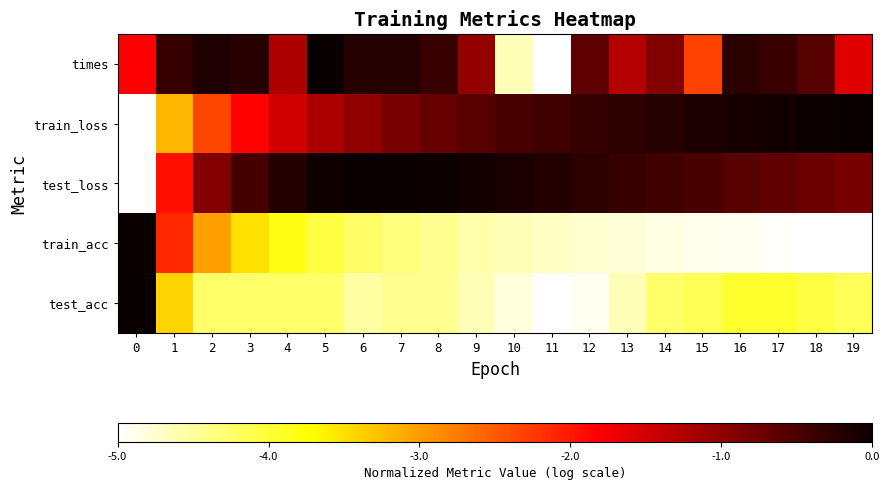

At which category is the sum across all series the highest?

5